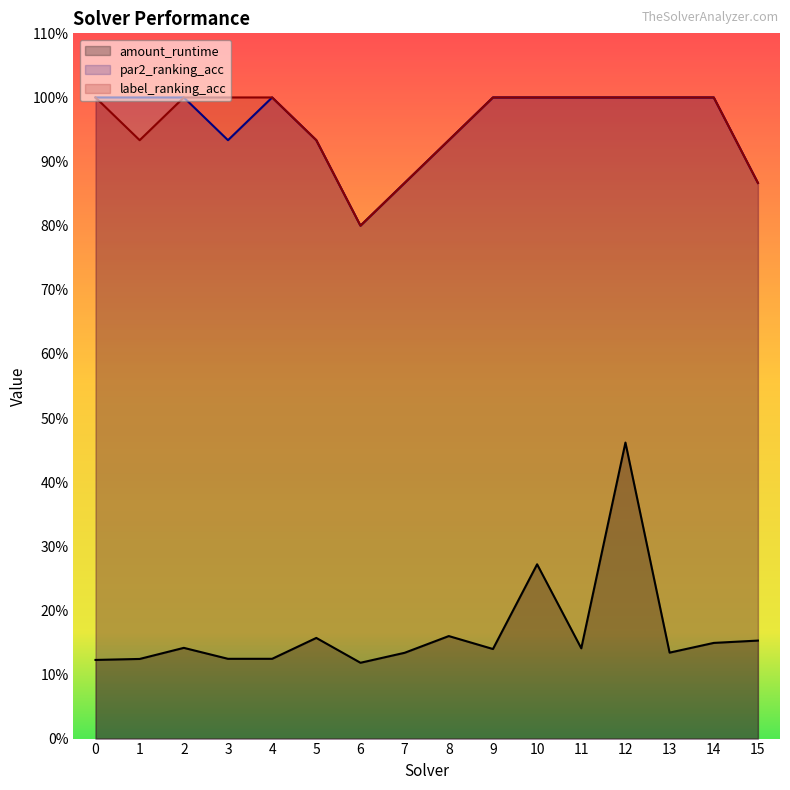

Between 8 and 14, which series saw the biggest shift?

par2_ranking_acc